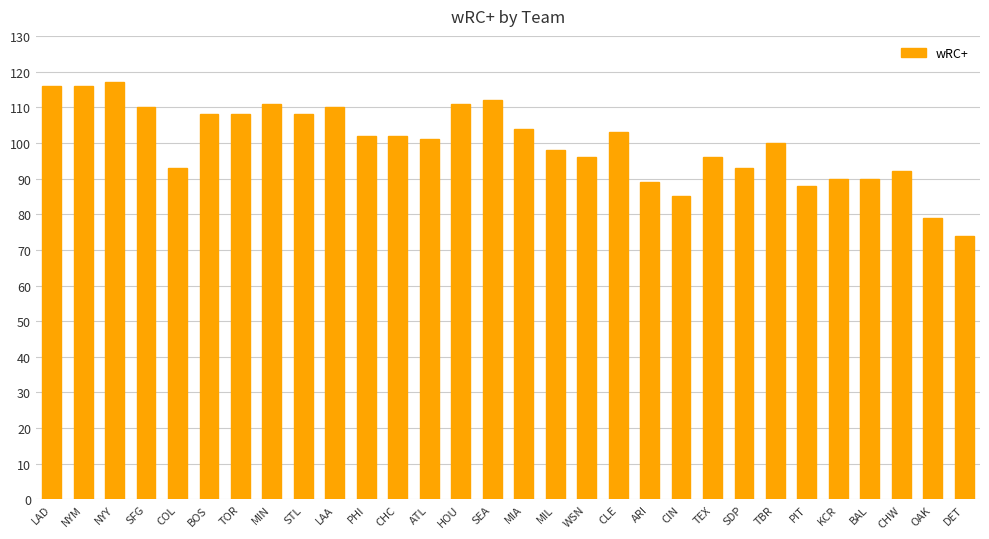

At which label does the data first exceed 102?

LAD